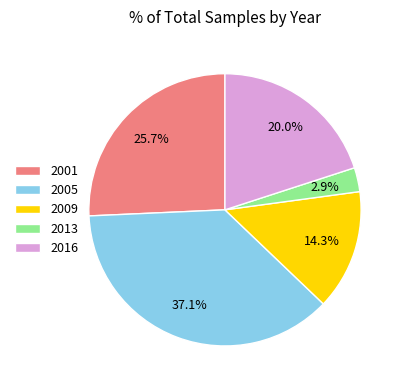

Is 2009 the majority of the pie?

No